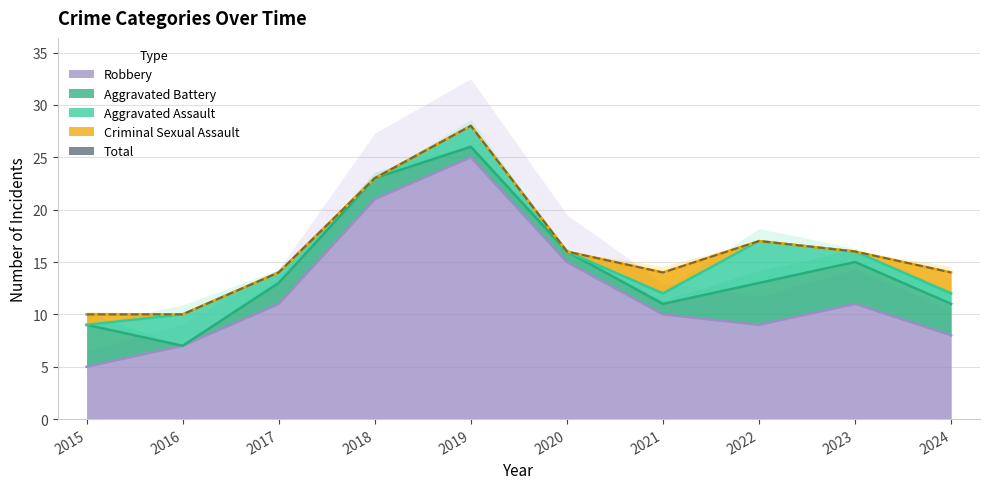

Where is the first local maximum?

2019